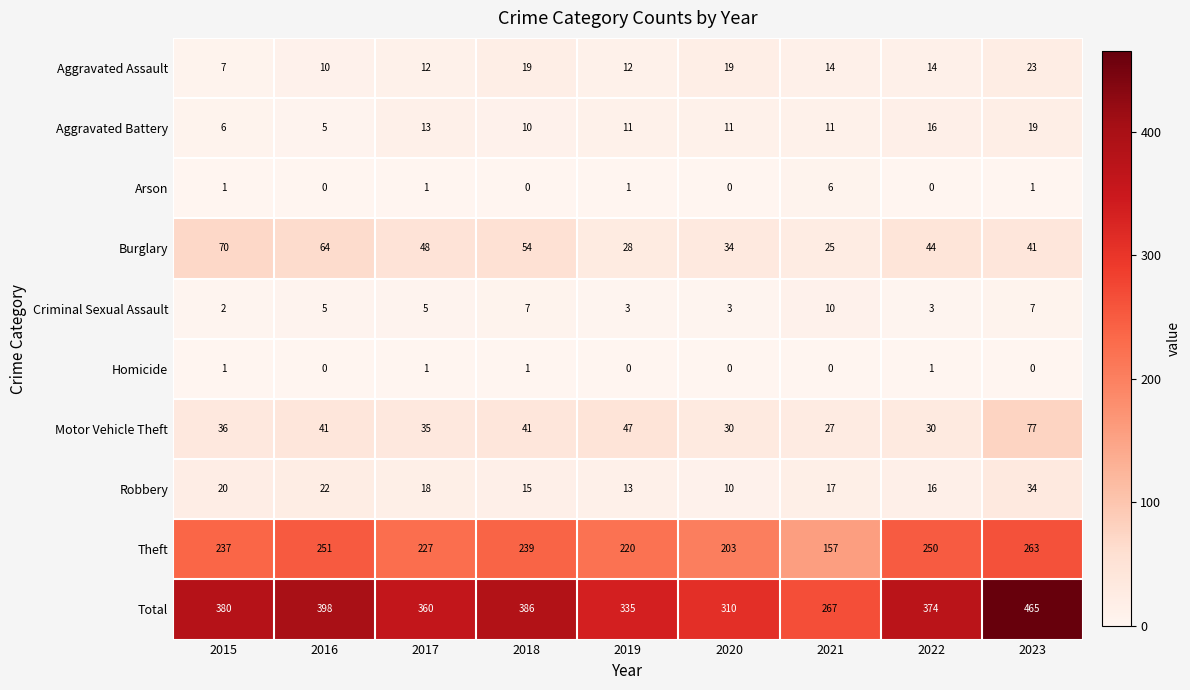

Rank the series at 2019 from highest to lowest value.

Total, Theft, Motor Vehicle Theft, Burglary, Robbery, Aggravated Assault, Aggravated Battery, Criminal Sexual Assault, Arson, Homicide